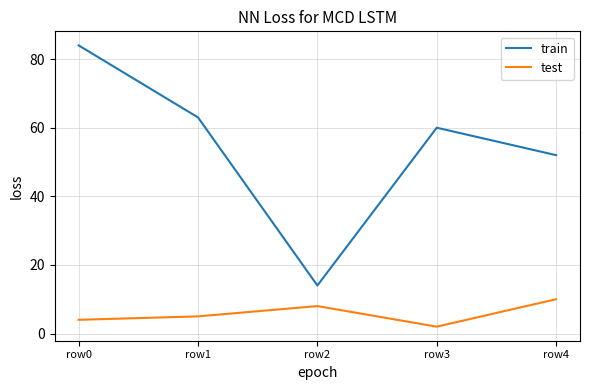

True or false: train and test intersect in this chart.

False